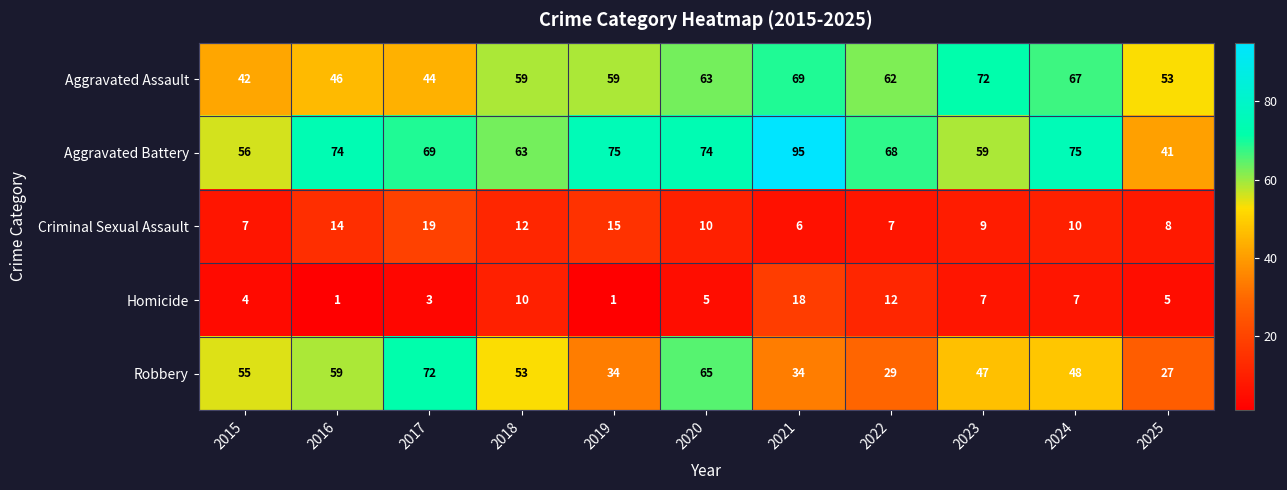

What is the average value of the Aggravated Assault series?

58